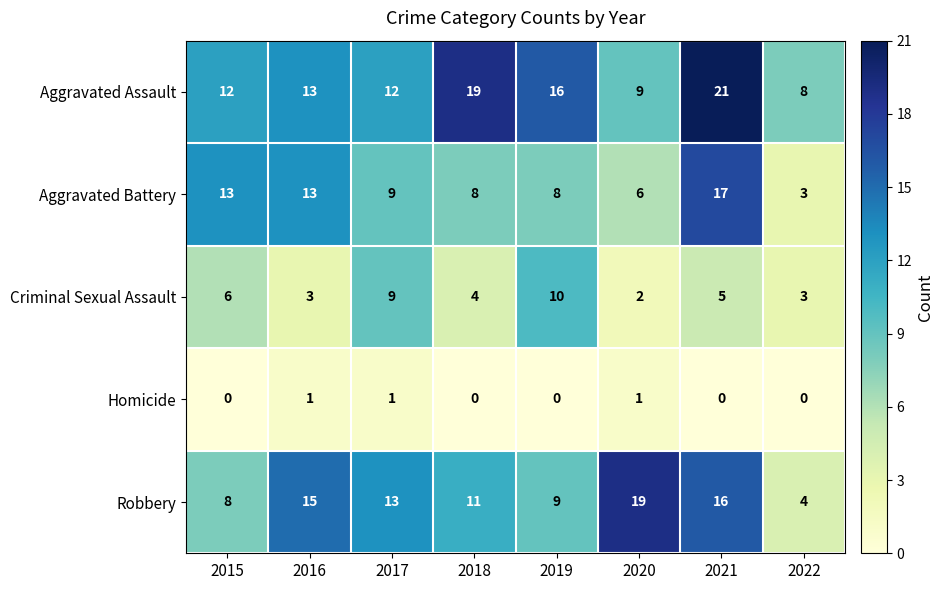

The Aggravated Assault series shows 13 at 2016. True or false?

True